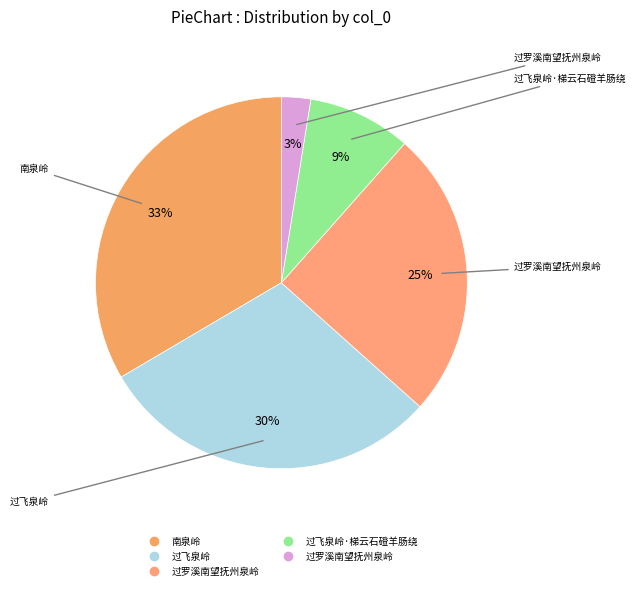

Count the number of slices in the pie.

5